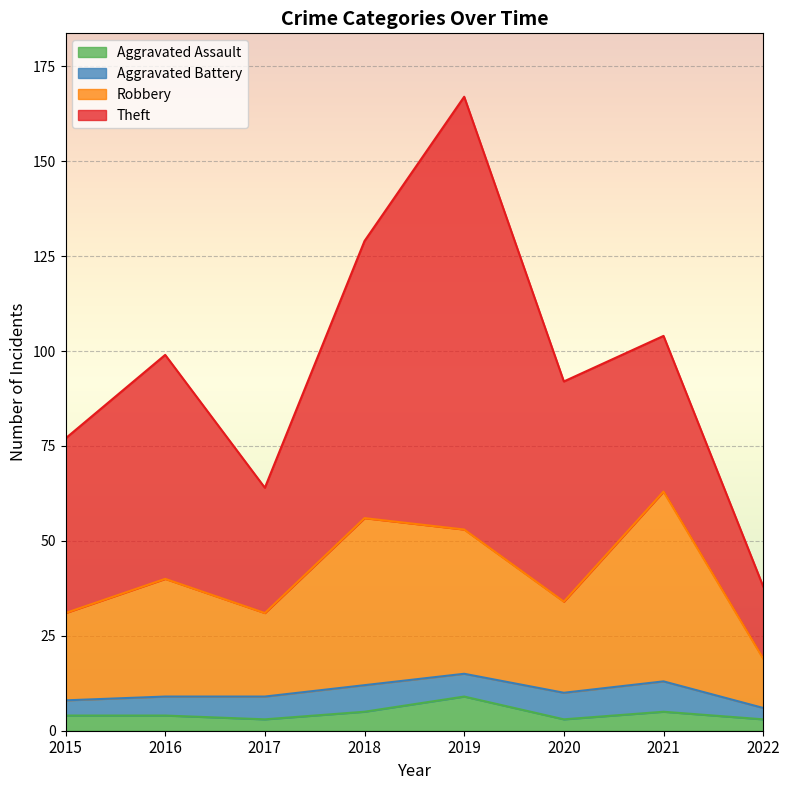

What is the maximum value for Aggravated Assault?

9